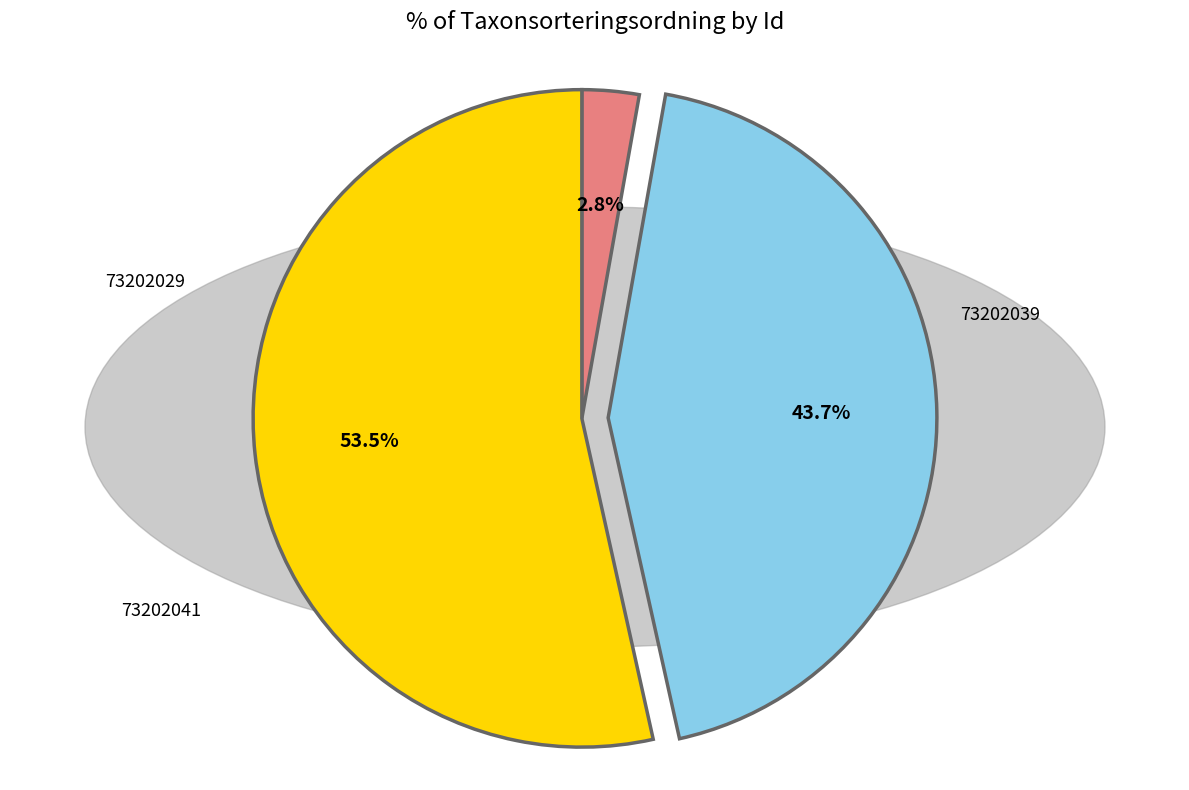

Count the number of slices in the pie.

3